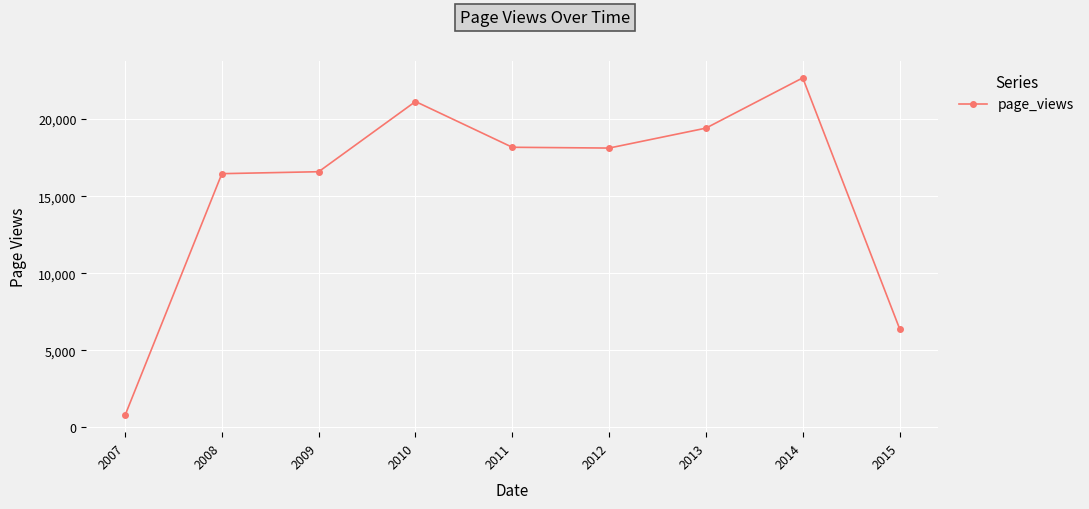

Is it true that the value at 2015 is 6409?

True